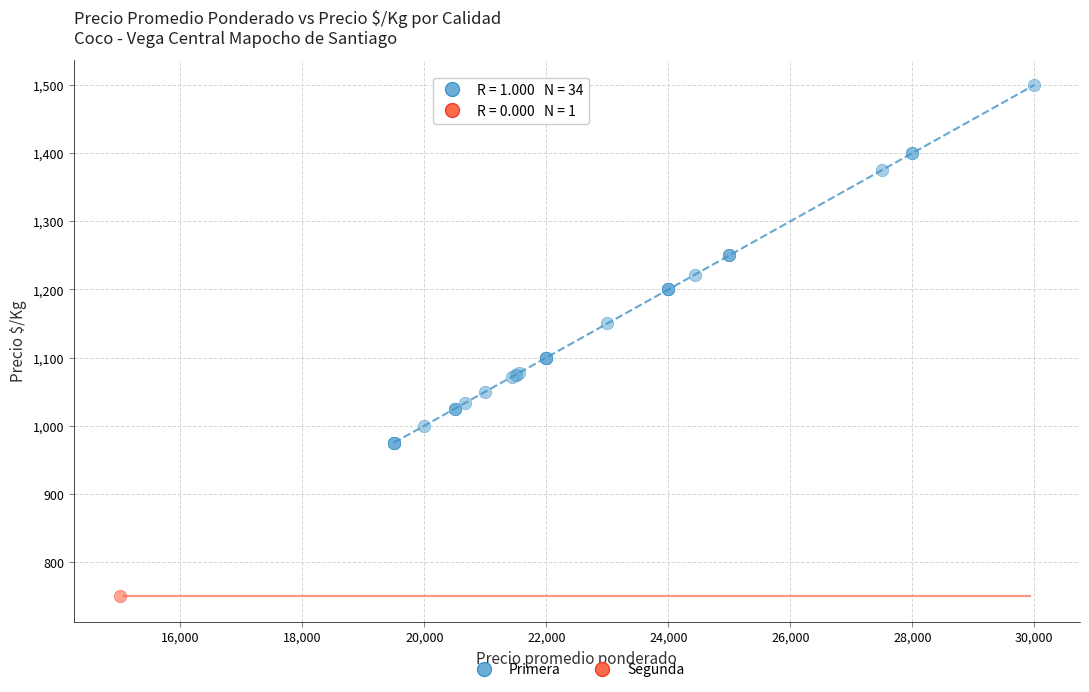

What are all the series names shown in the legend?

Primera, Segunda